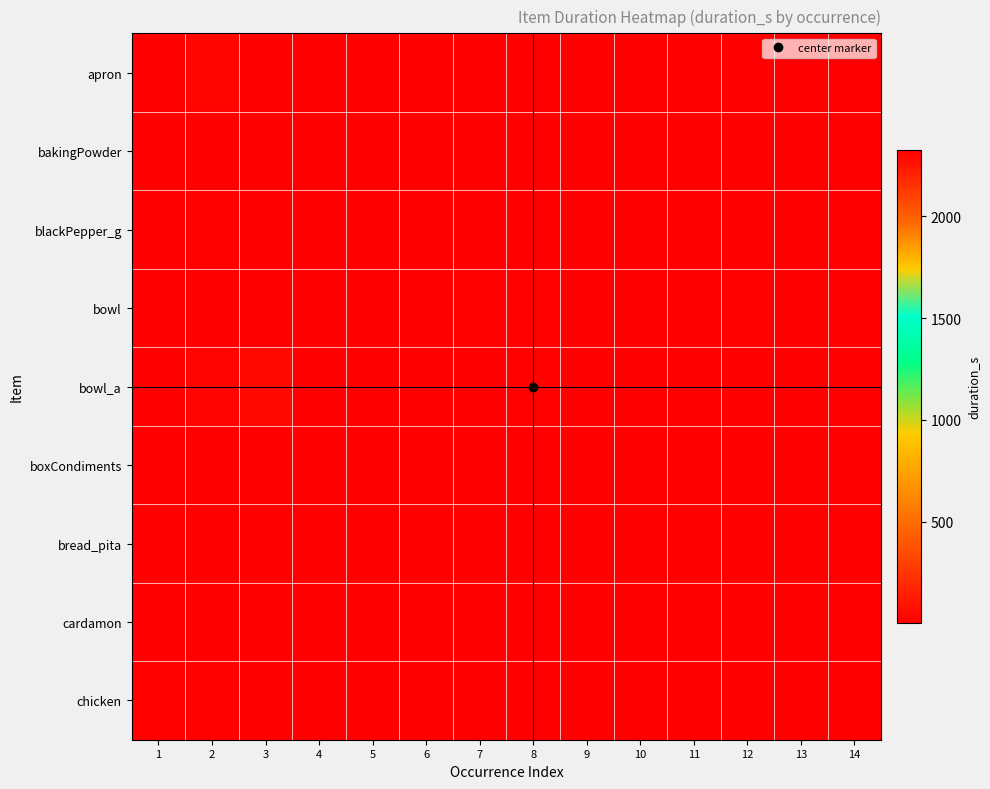

Is the value of chicken at 4 greater than the value of boxCondiments at 10?

No